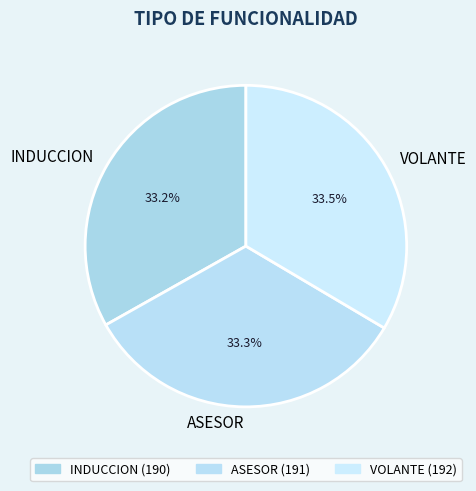

To the nearest percent, what percentage of the pie is ASESOR?

33%